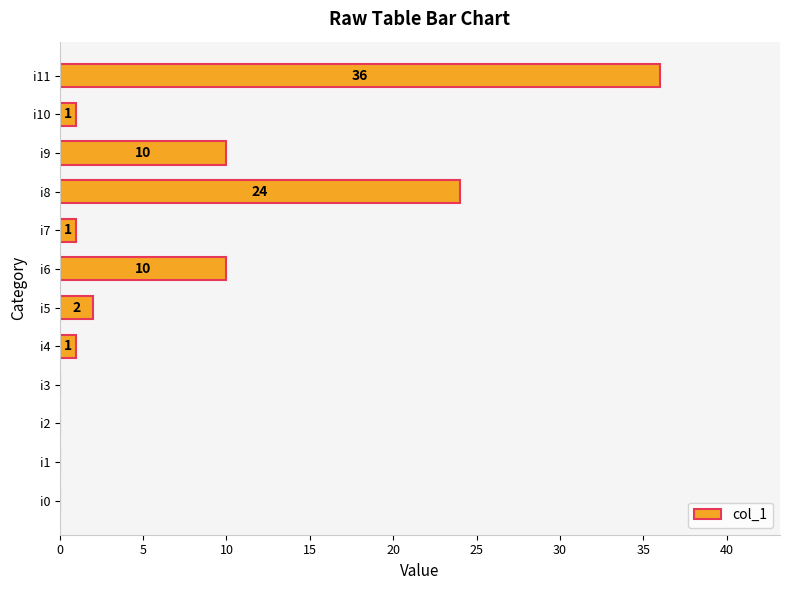

How many distinct data groups are displayed?

1